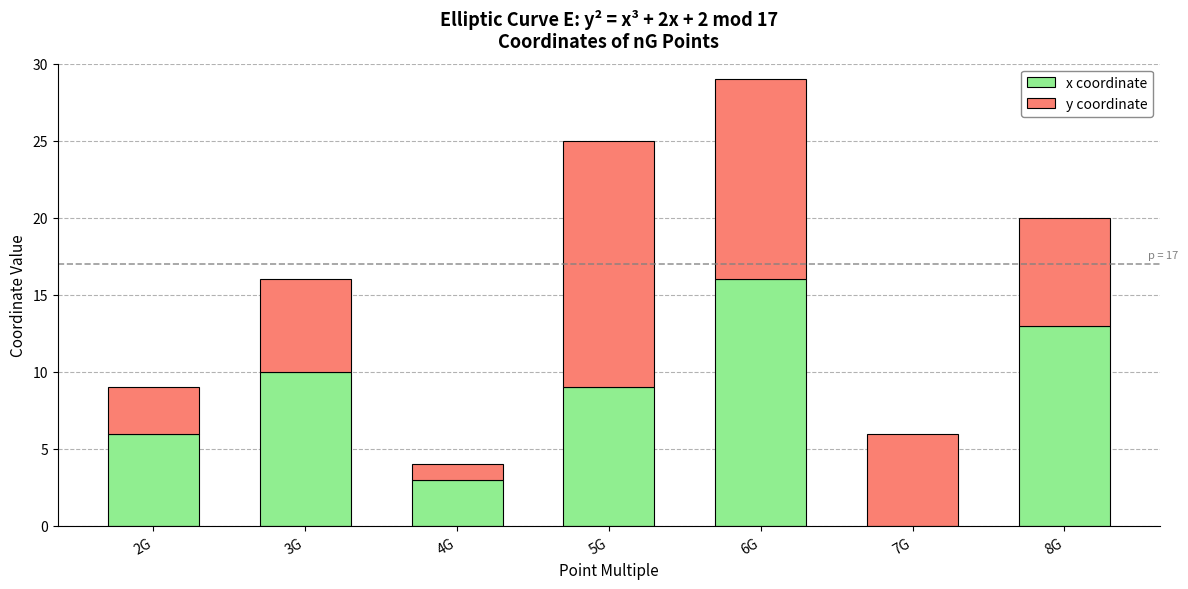

How many series are shown in this chart?

2